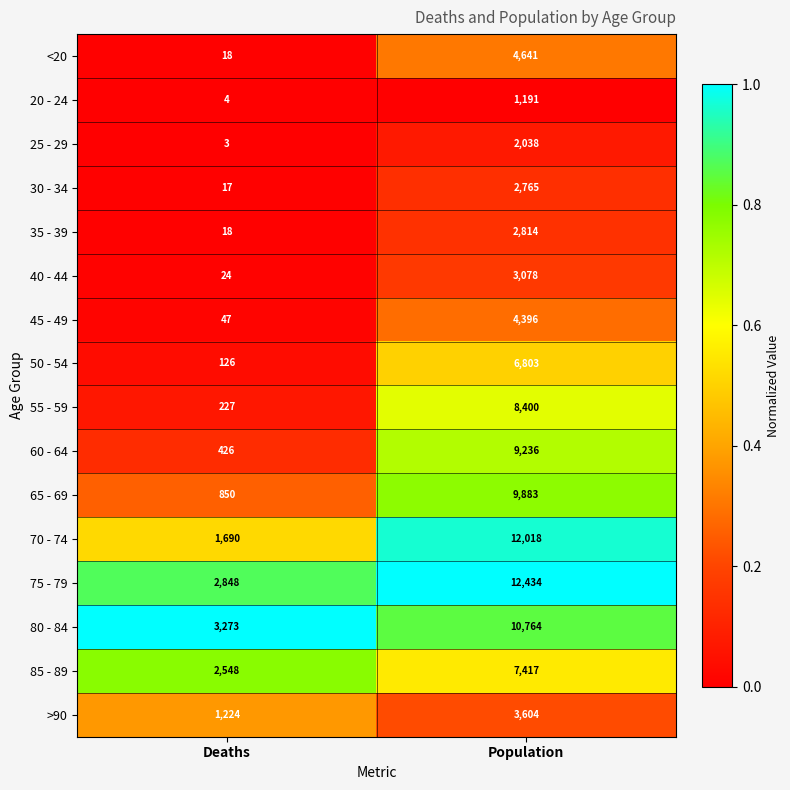

Rank the series by their maximum value, from lowest to highest.

20 - 24, 25 - 29, 30 - 34, 35 - 39, 40 - 44, >90, 45 - 49, <20, 50 - 54, 85 - 89, 55 - 59, 60 - 64, 65 - 69, 80 - 84, 70 - 74, 75 - 79